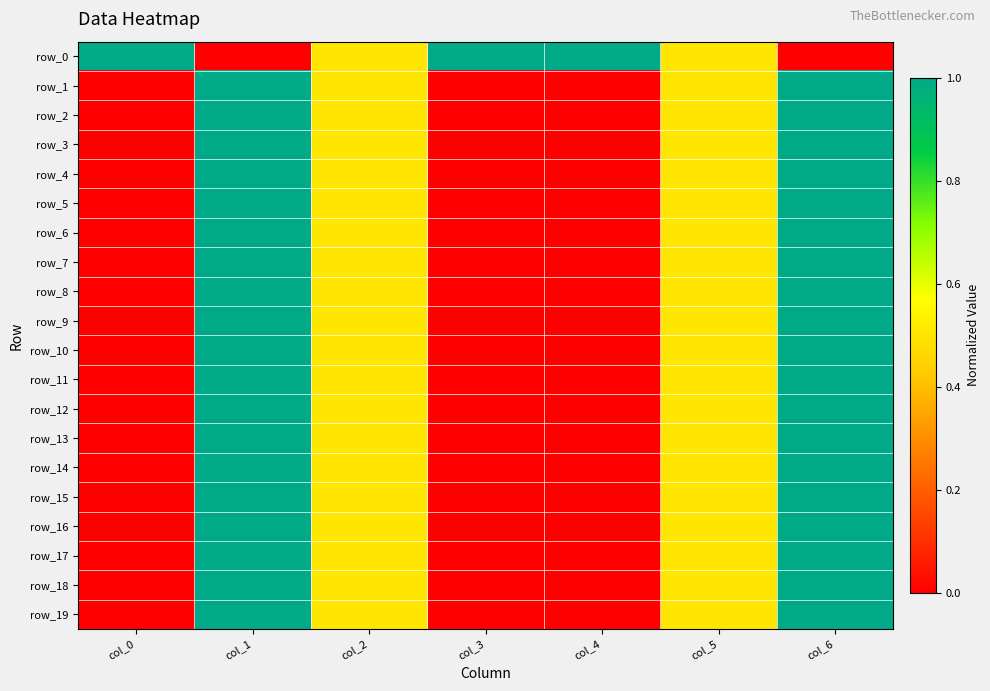

The row_12 series shows 1.0 at col_6. True or false?

True